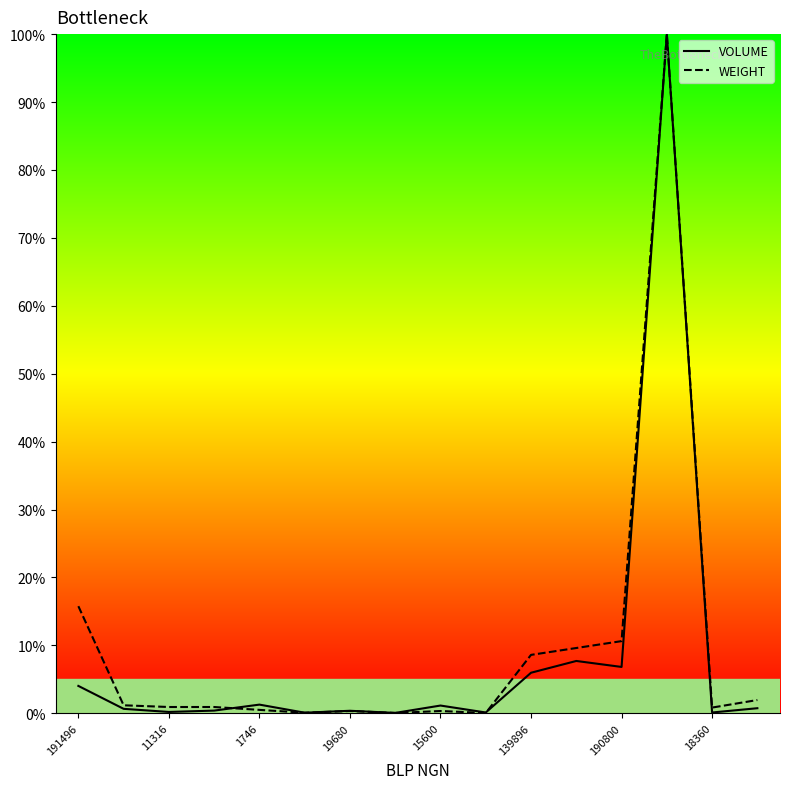

At which category is the sum across all series the highest?

13